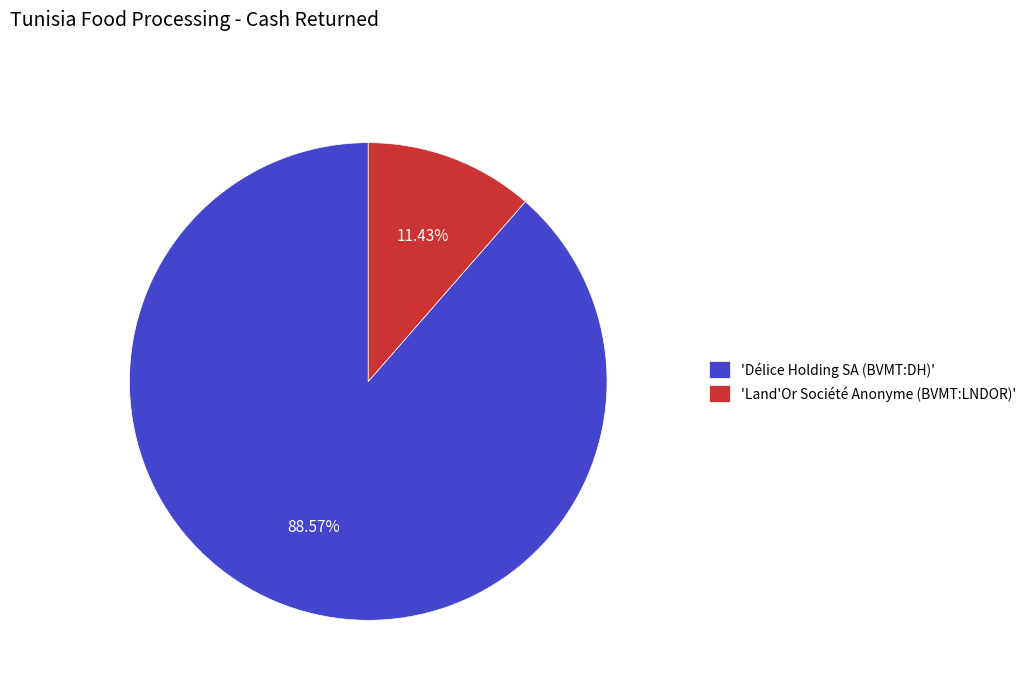

How many segments does this pie chart have?

2